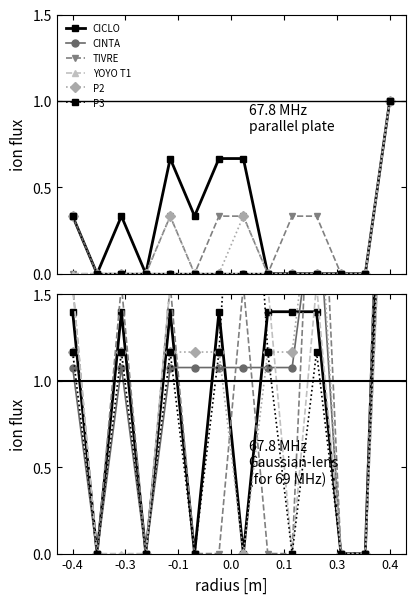

Where is the first local maximum for TIVRE?

-0.1